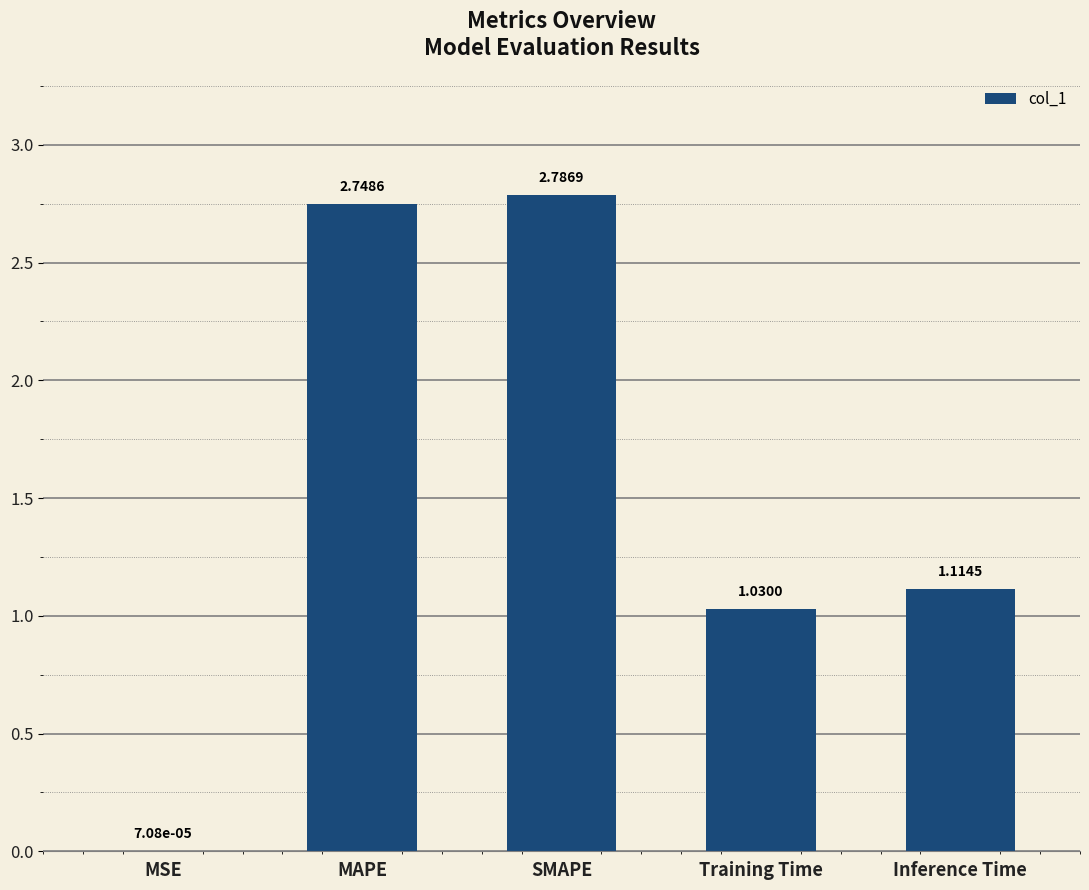

What is the sum of all values?

7.7